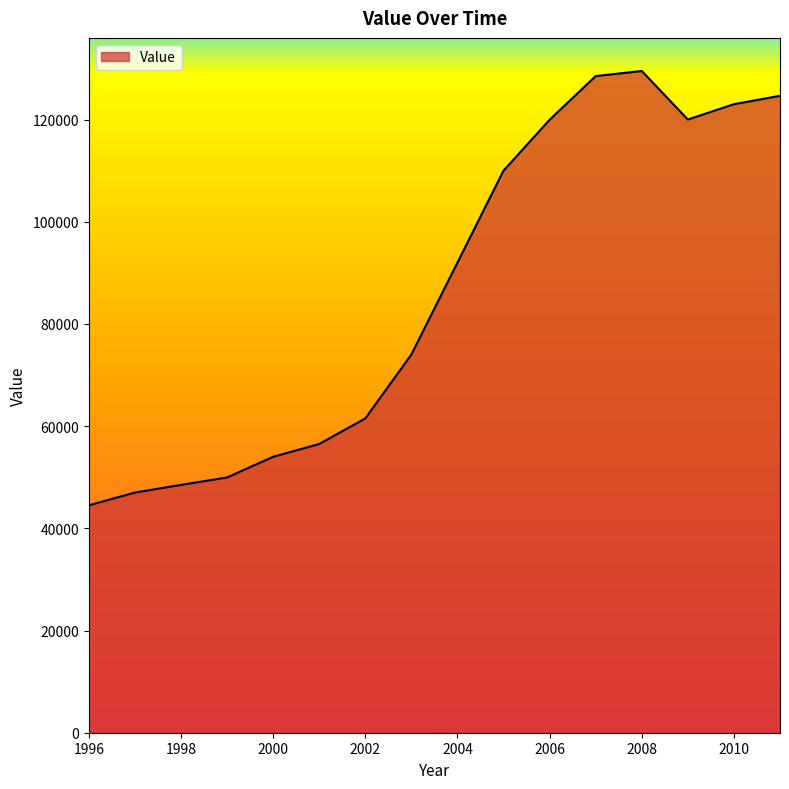

How many distinct data groups are displayed?

1